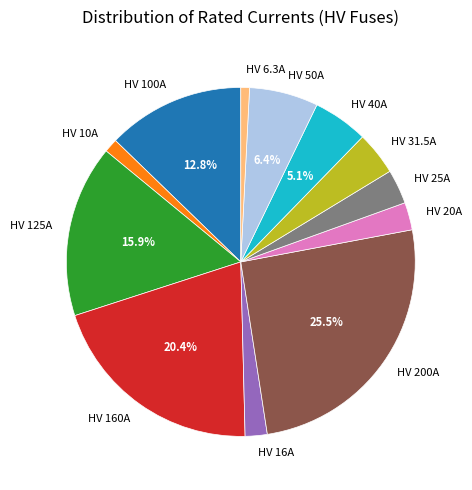

What is the largest slice in the pie chart?

HV 200A